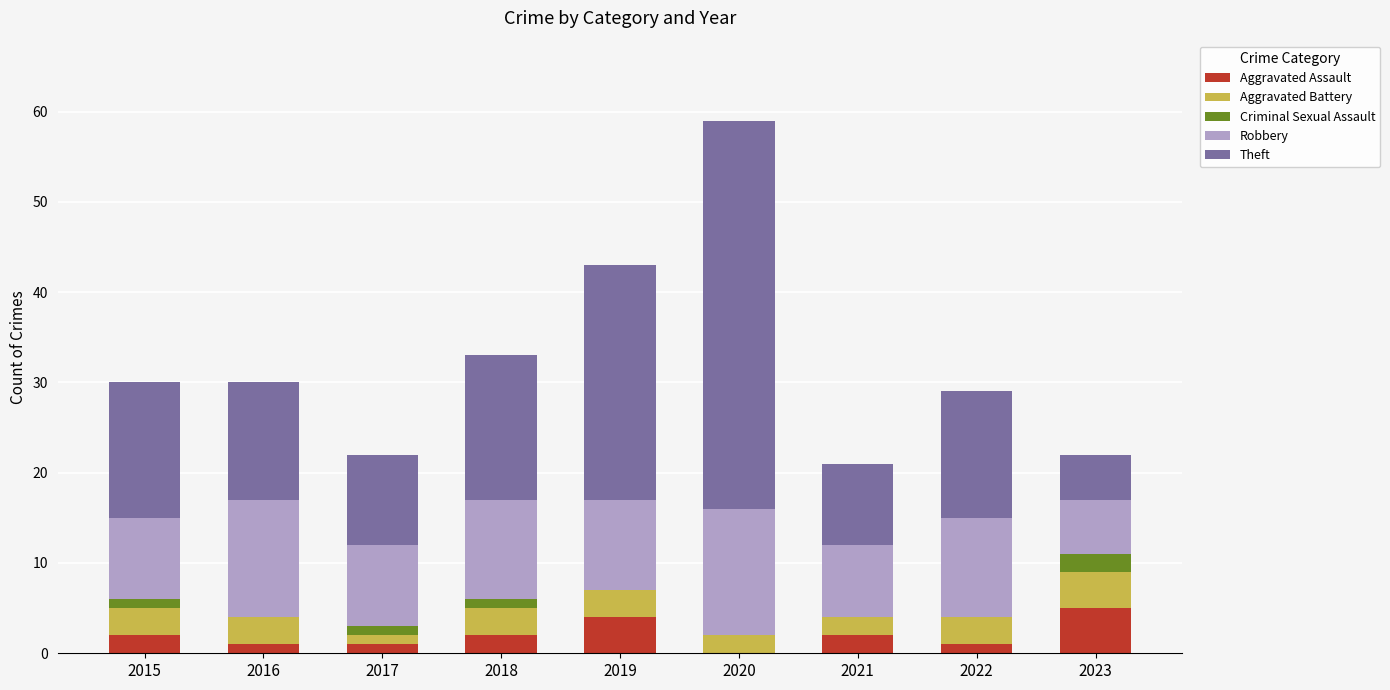

At which category is the sum across all series the highest?

2020